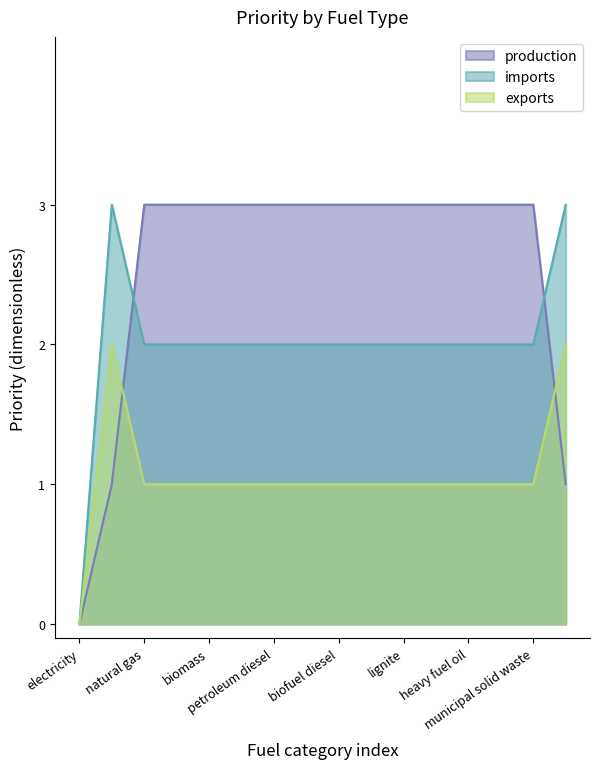

What value does the imports series have at lignite?

2